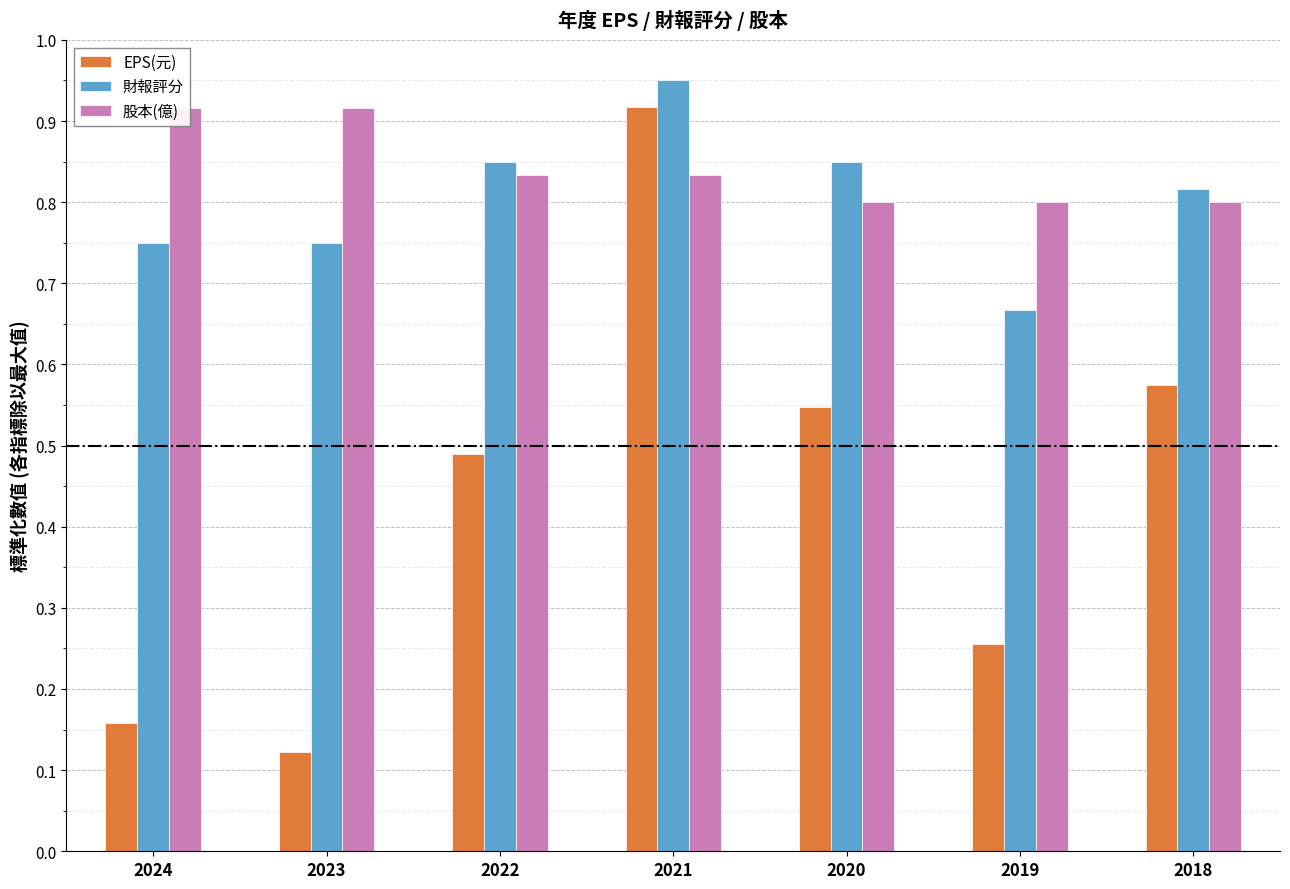

Which series has the widest spread of values?

EPS(元)